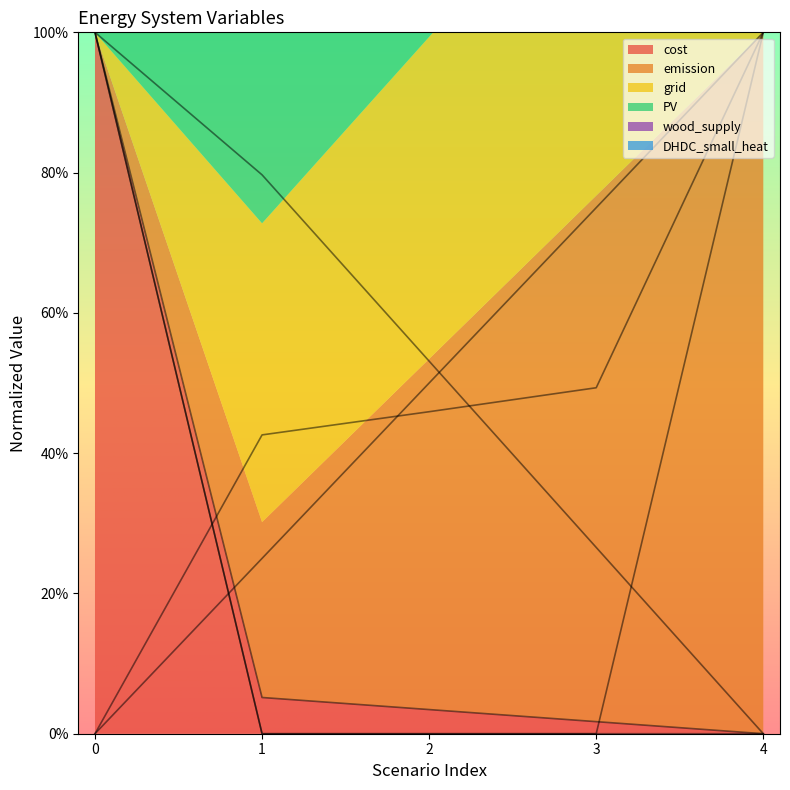

How many times do PV and emission cross each other?

1